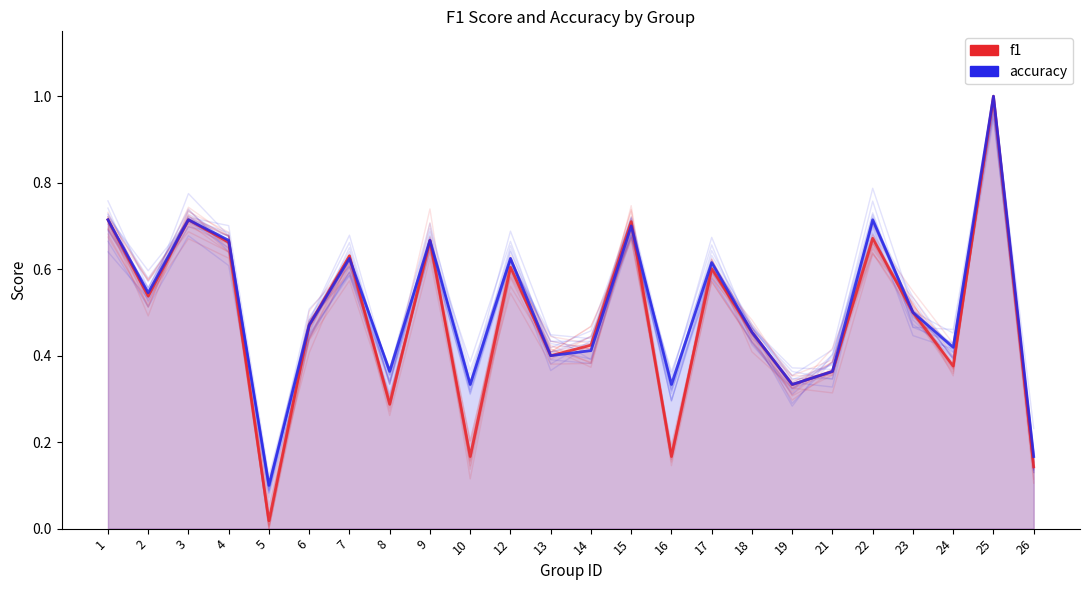

In accuracy, how many points are higher than both neighbors (excluding endpoints)?

8